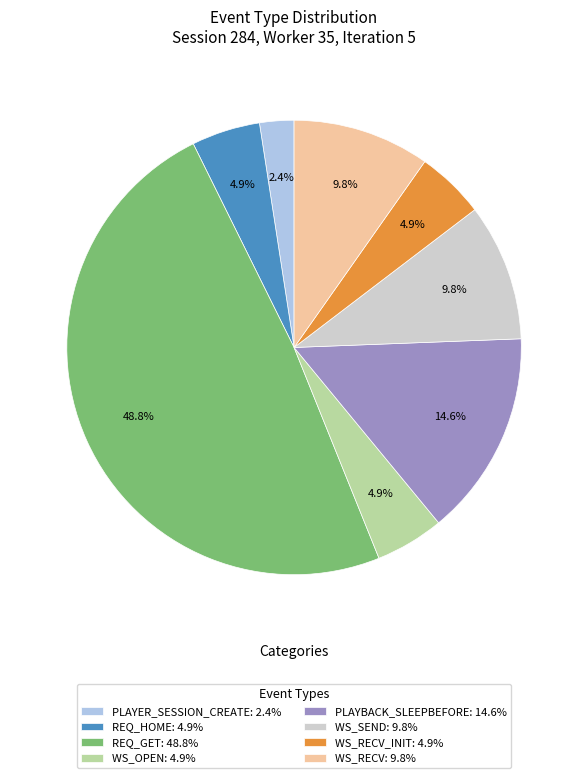

Between PLAYBACK_SLEEPBEFORE: 14.6% and WS_OPEN: 4.9%, which is larger?

PLAYBACK_SLEEPBEFORE: 14.6%